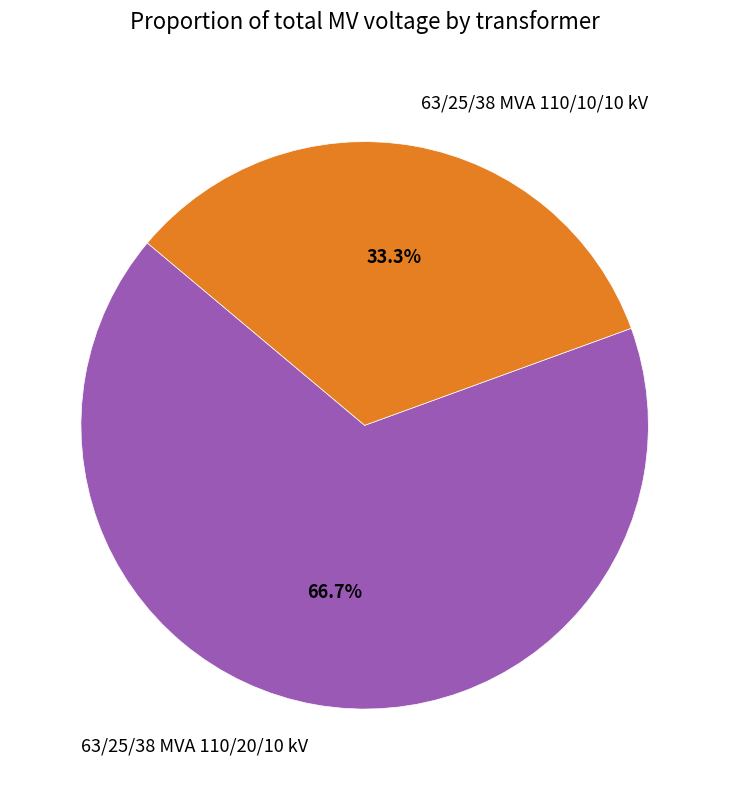

Combined, do 63/25/38 MVA 110/20/10 kV and 63/25/38 MVA 110/10/10 kV account for over 50%?

Yes